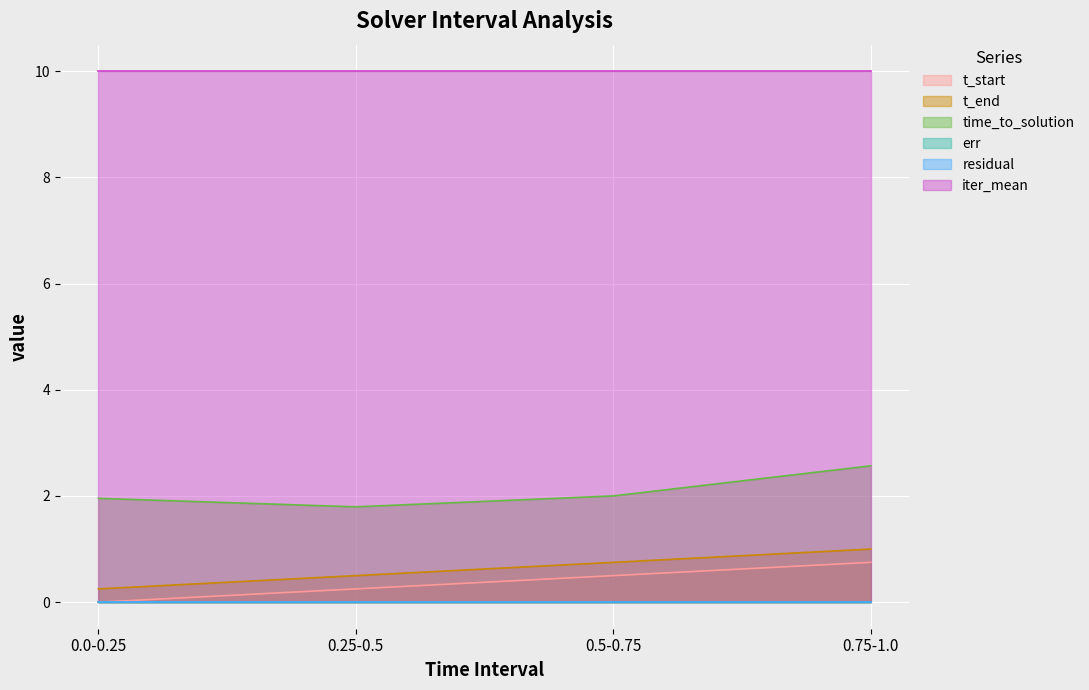

What is the label of the 1st point from the right?

0.75-1.0